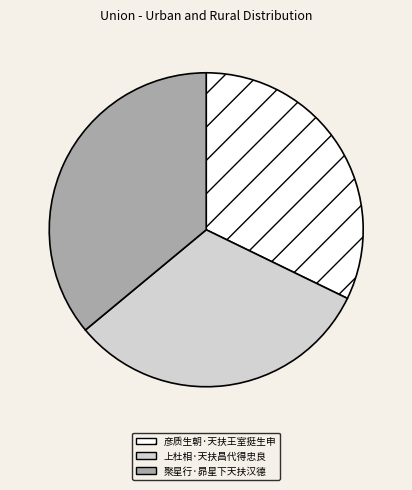

Is 彦质生朝·天扶王室挺生申 the majority of the pie?

No